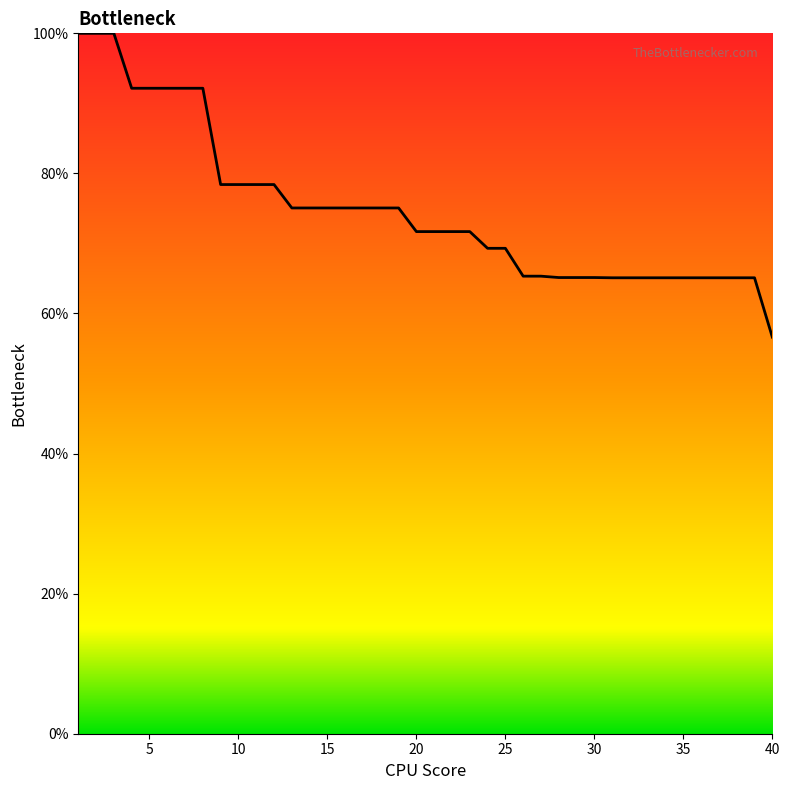

What is the maximum value shown in the chart?

100.0